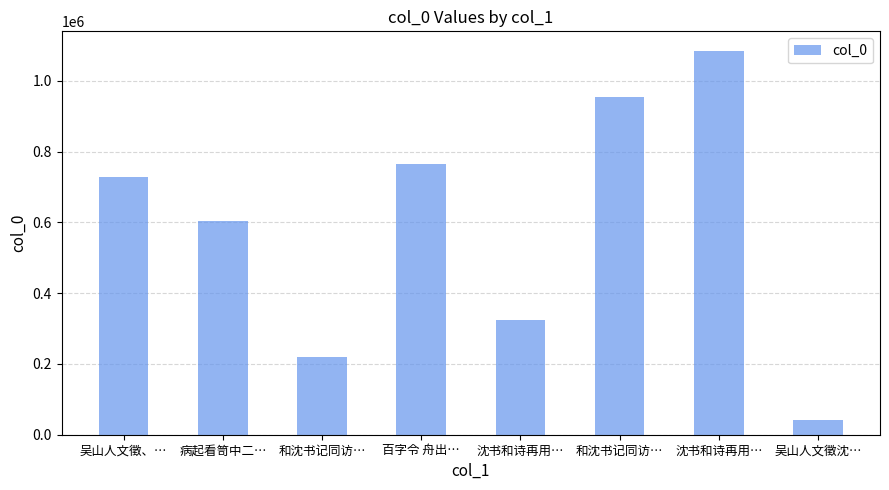

What is the ratio of the value at 吴山人文徵沈… to the value at 百字令 舟出…?

0.1